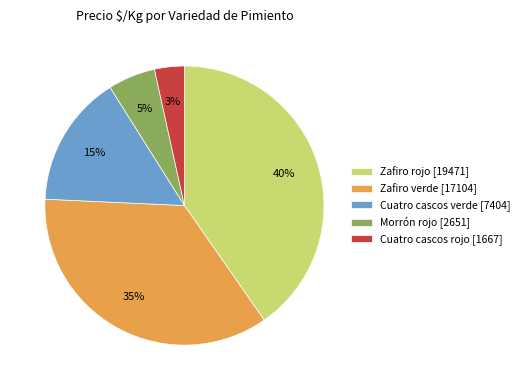

Does Zafiro rojo [19471] account for over 50% of the chart?

No